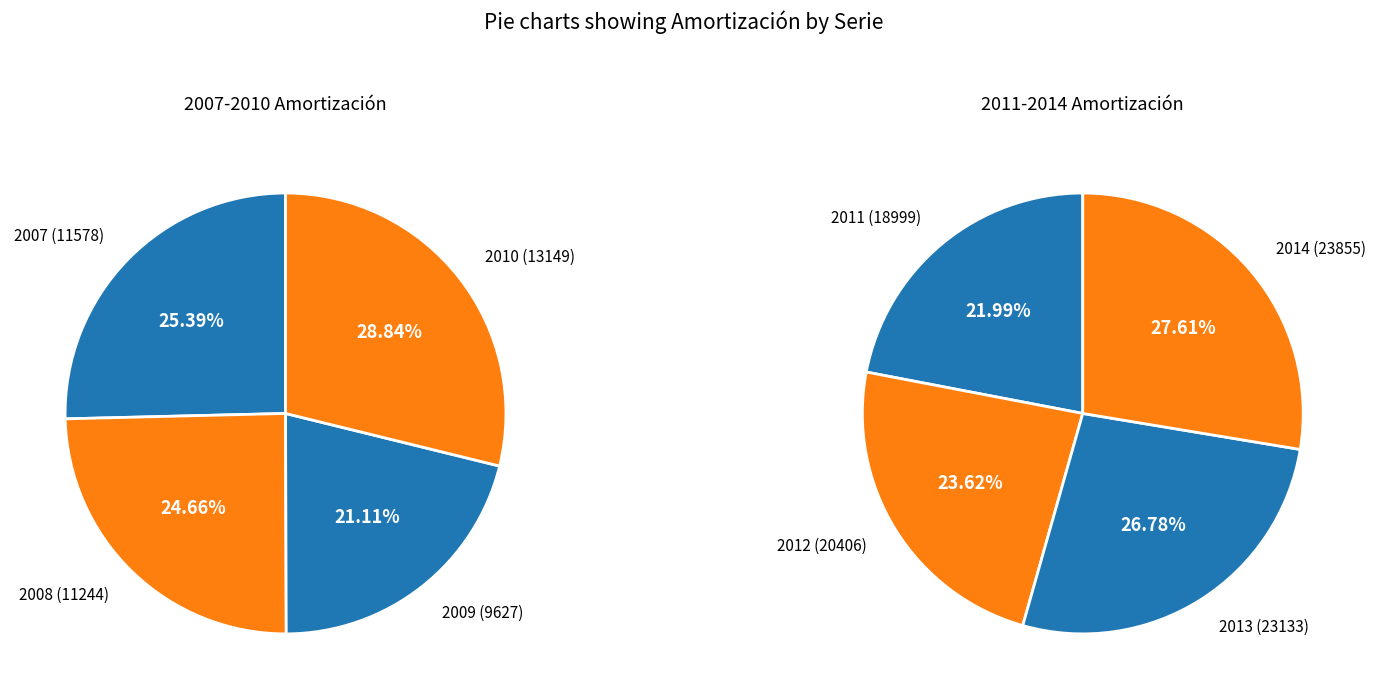

Is there a majority slice in this chart?

No